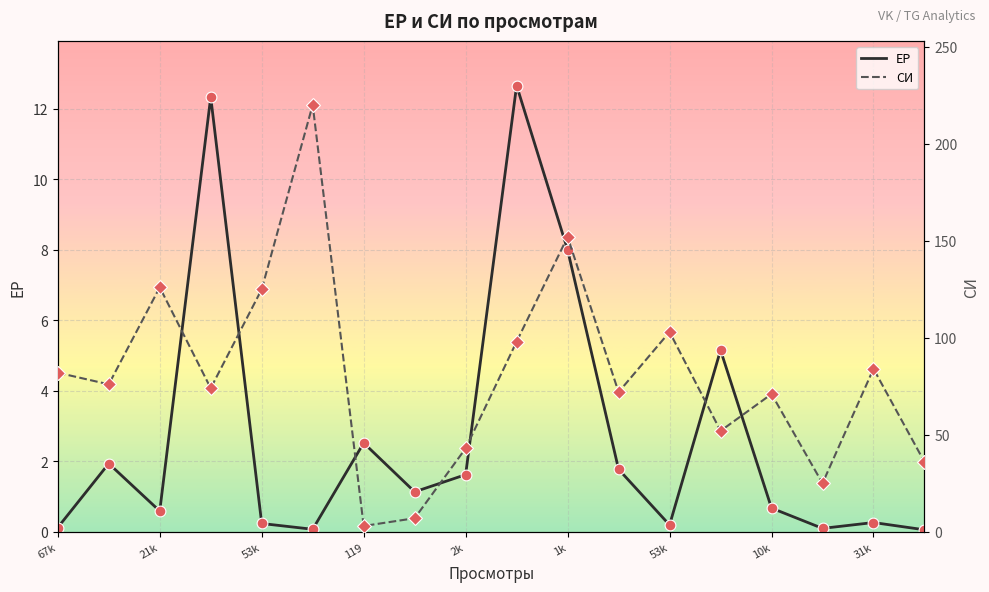

What are all the series names shown in the legend?

ЕР, СИ